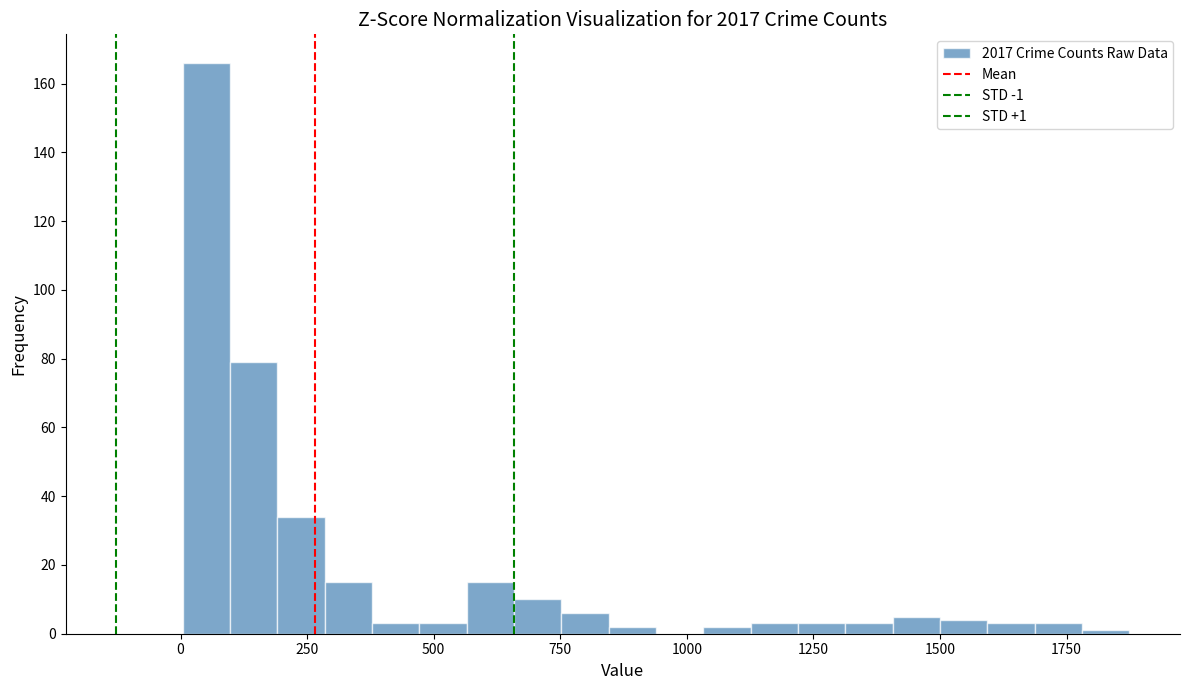

Around what value on the x-axis is the tallest bar? Give the approximate position of its centre, as read against the axis.

50